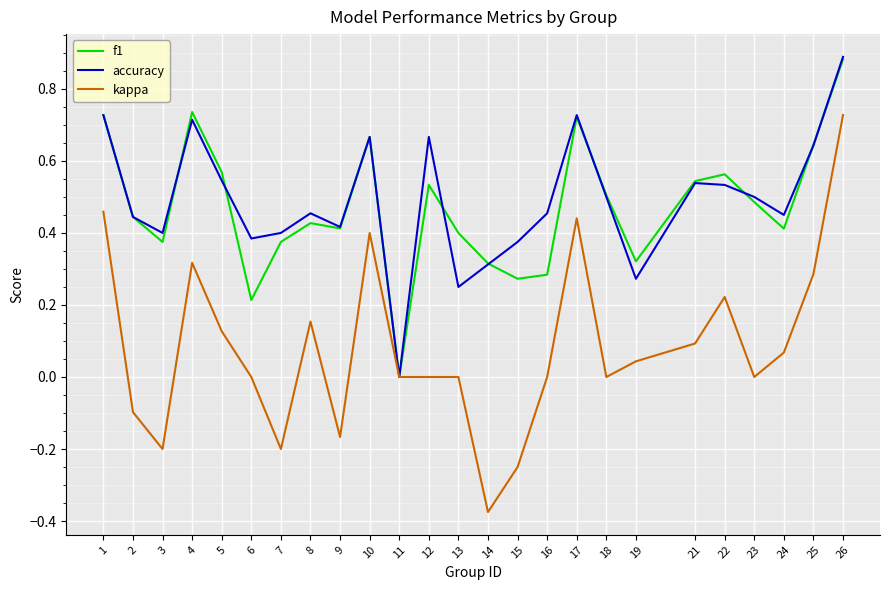

Which series has the widest spread of values?

kappa